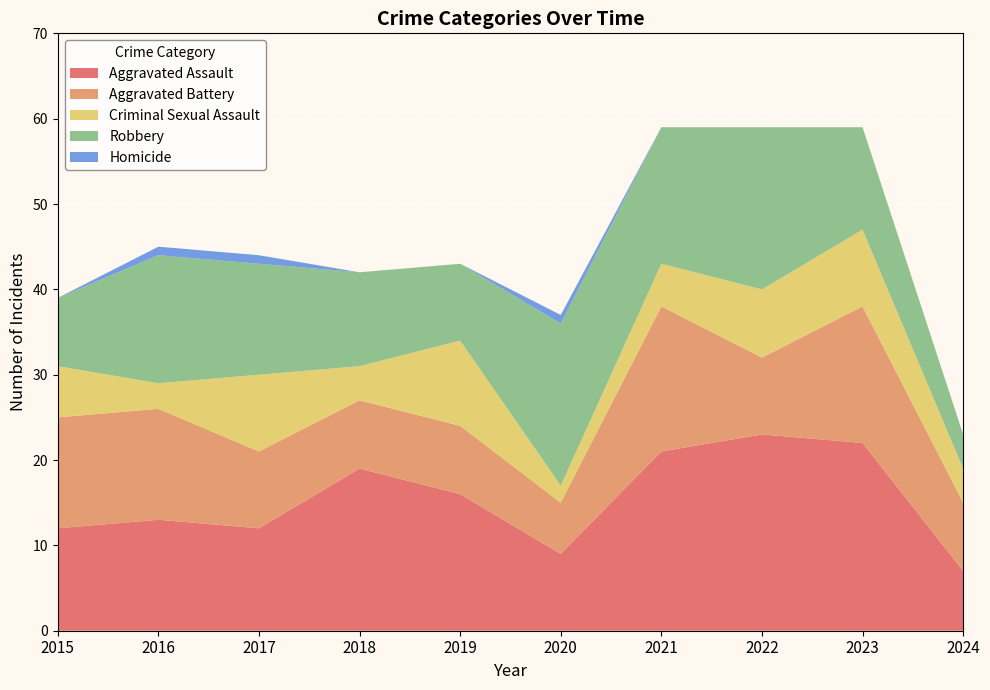

At which category does the chart reach its peak across all series?

2022